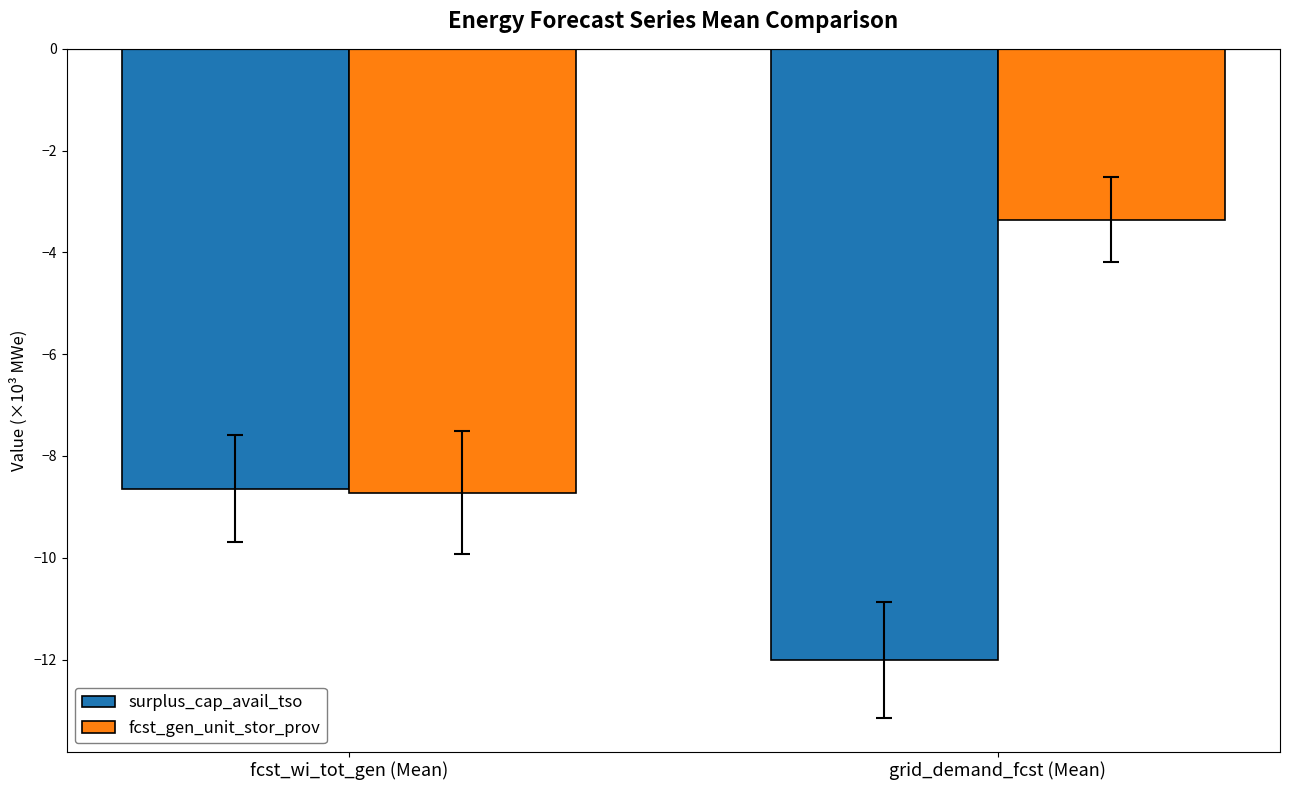

What is the value of the surplus_cap_avail_tso bar at the 1st from the left?

-8.6